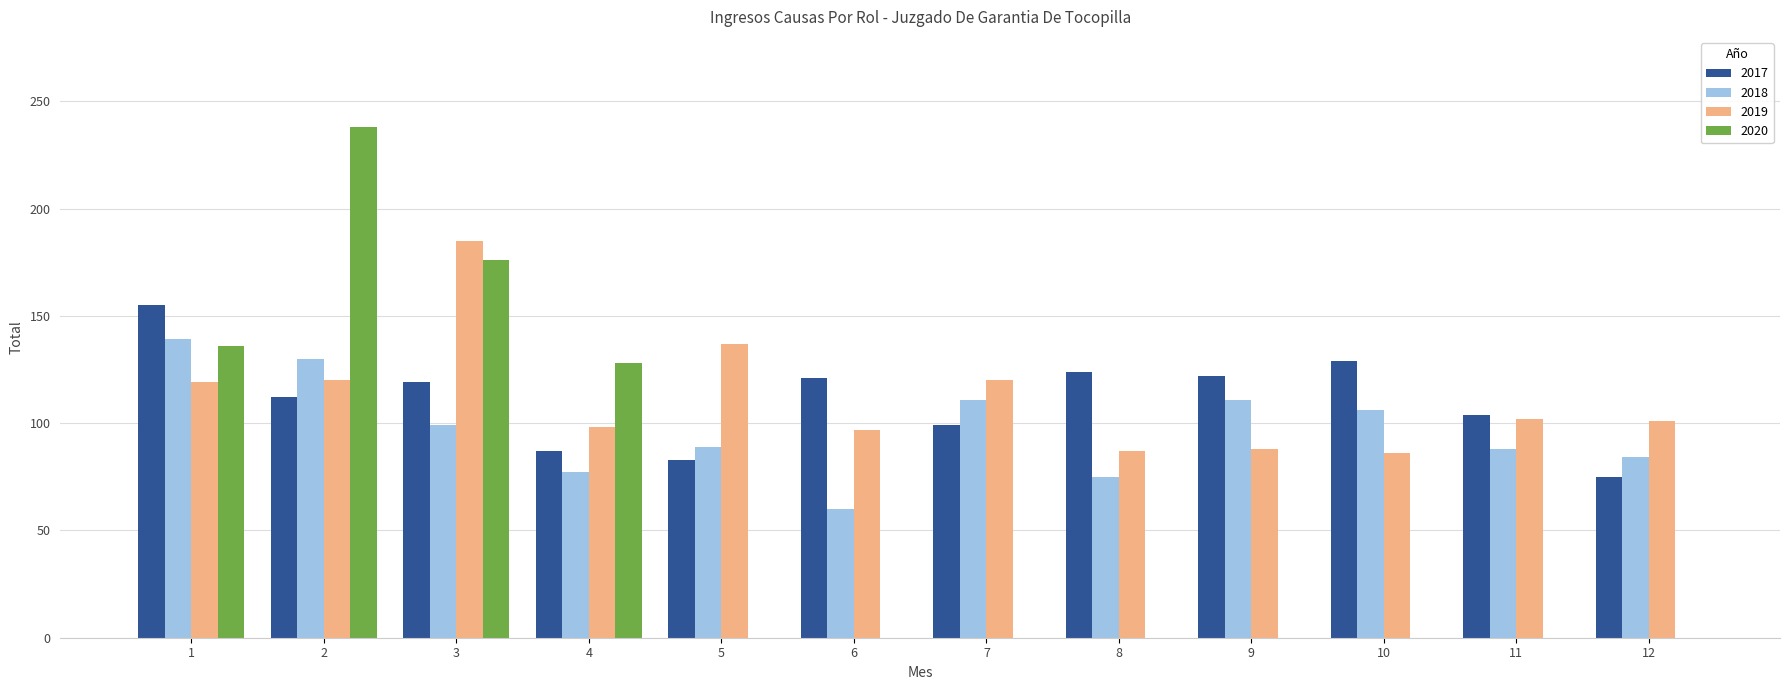

Is it true that 2017 equals 190 at 6?

False